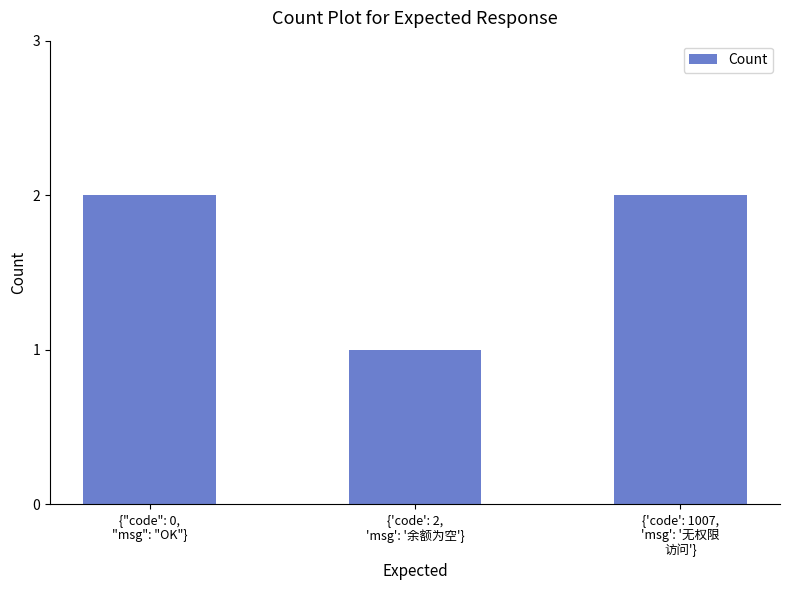

Is it true that the value at {'code': 1007,
'msg': '无权限
访问'} is 2?

True